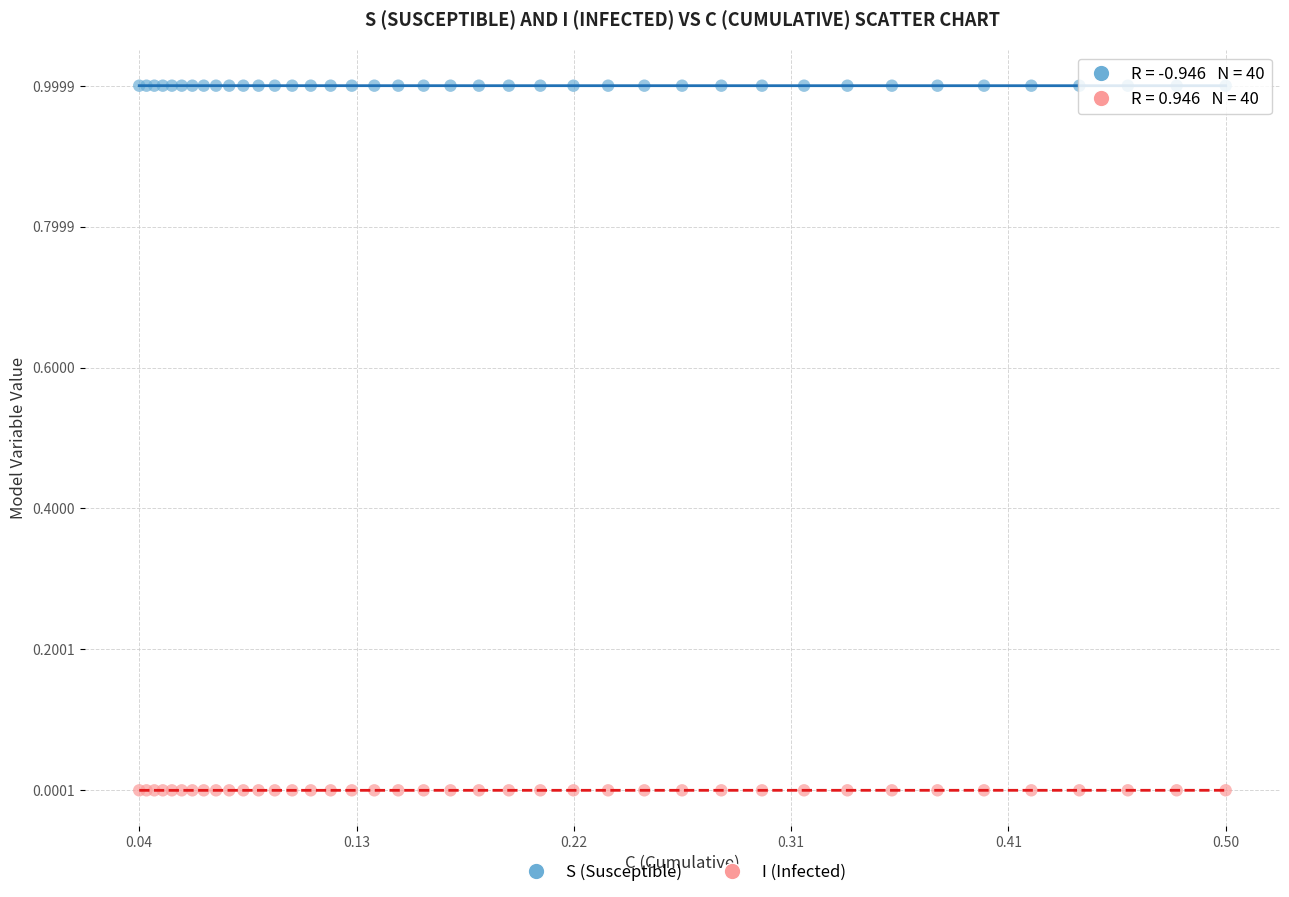

Which series contains the lowest Y value?

I (Infected)